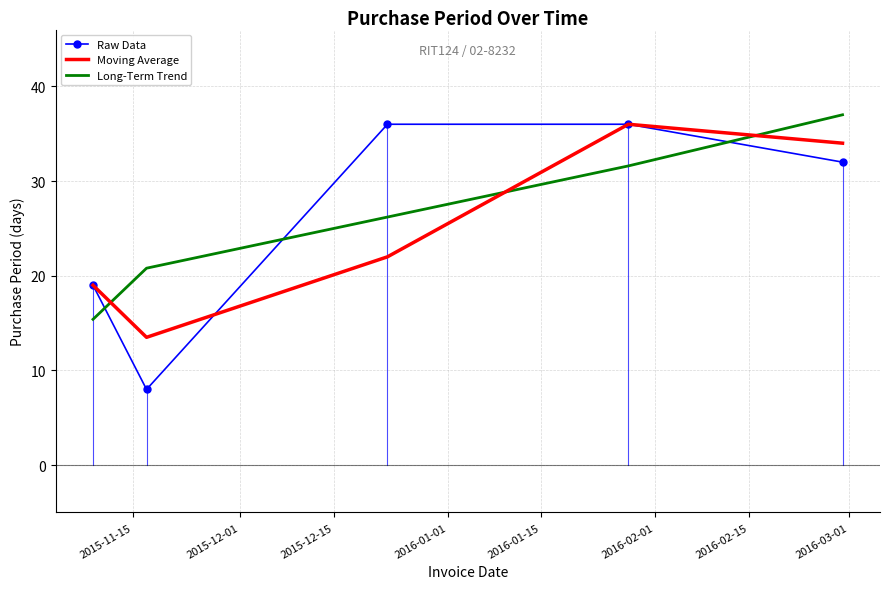

Which series has the largest range (max minus min)?

Raw Data